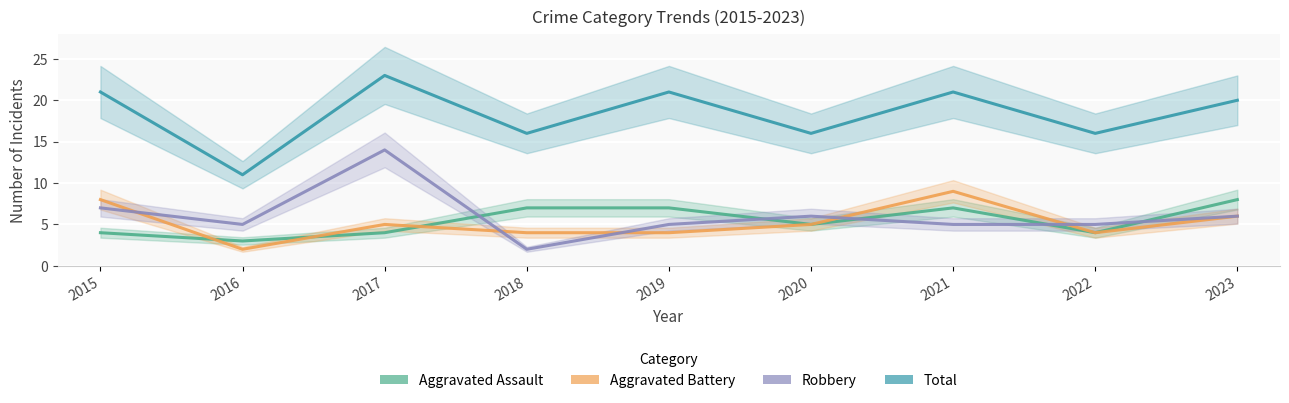

How many Aggravated Assault values are between 4 and 7?

7